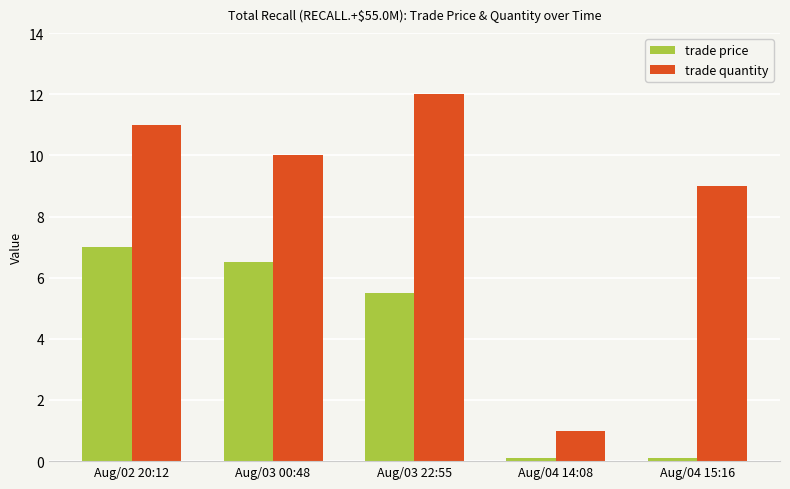

List the labels in order of trade quantity value, smallest first.

Aug/04 14:08, Aug/04 15:16, Aug/03 00:48, Aug/02 20:12, Aug/03 22:55